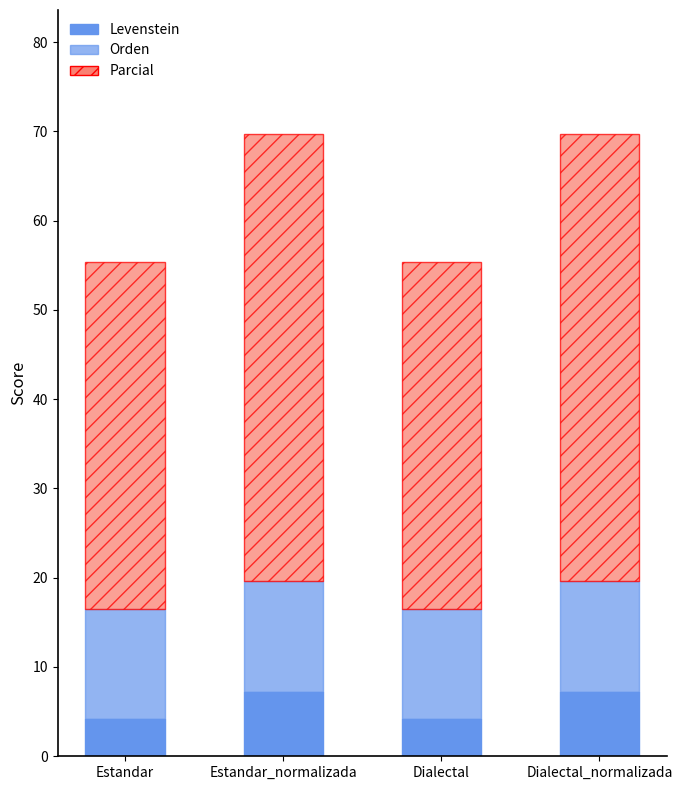

Is it true that Parcial equals 38.9 at Estandar?

True